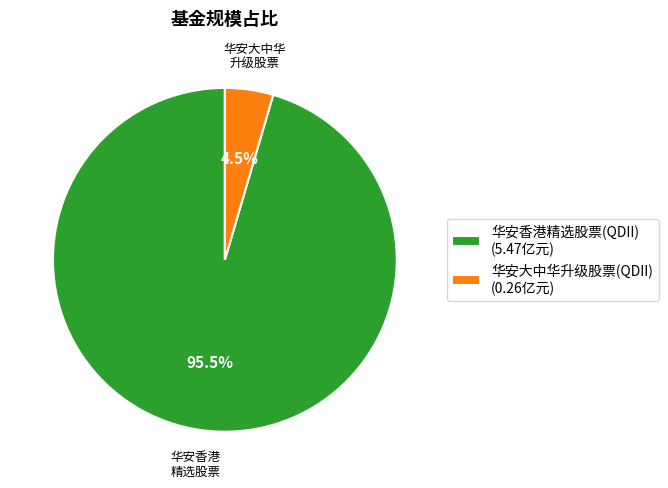

Rank the categories by value from highest to lowest.

华安香港精选股票(QDII), 华安大中华升级股票(QDII)